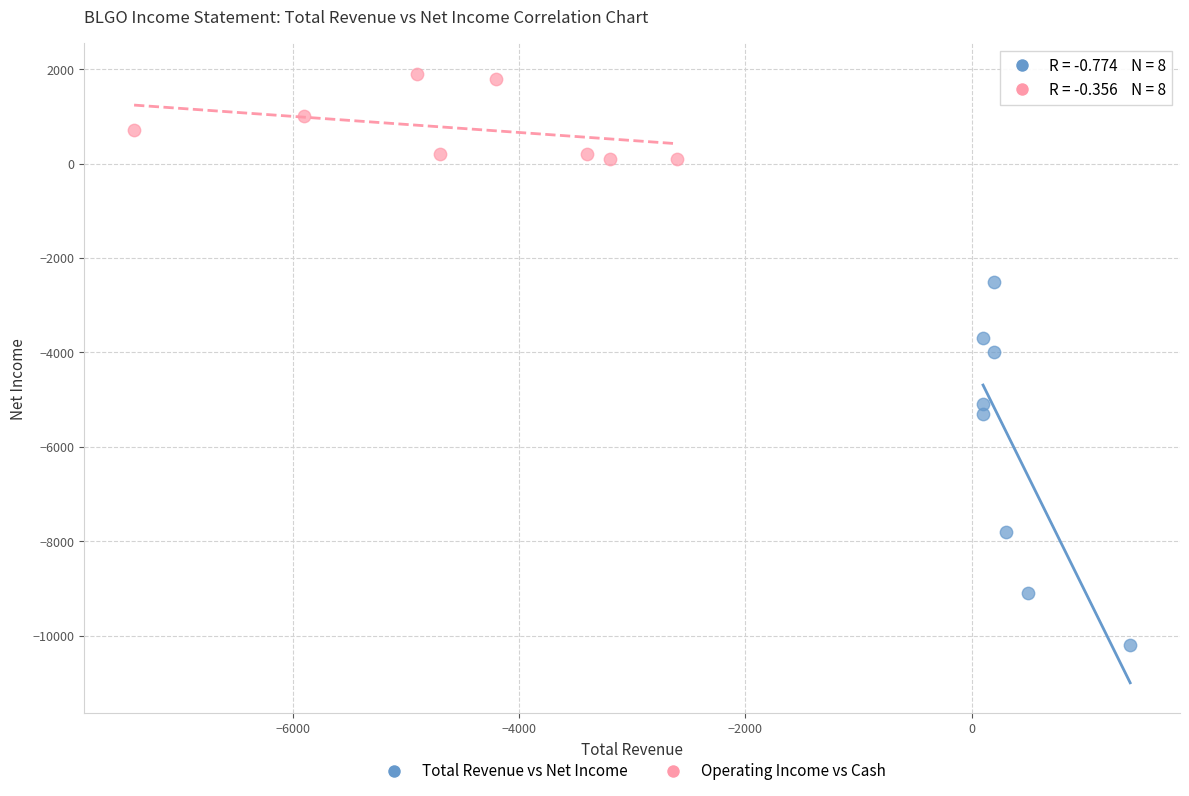

Which series reaches the maximum Y coordinate?

Operating Income vs Cash